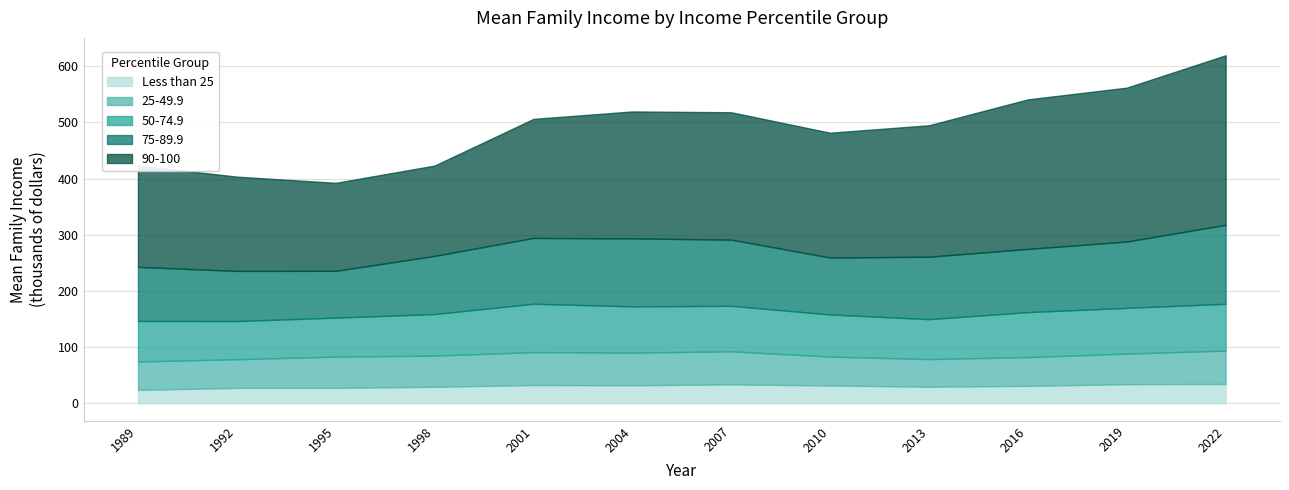

Is the value of 50-74.9 at 2019 greater than the value of 90-100 at 2013?

No